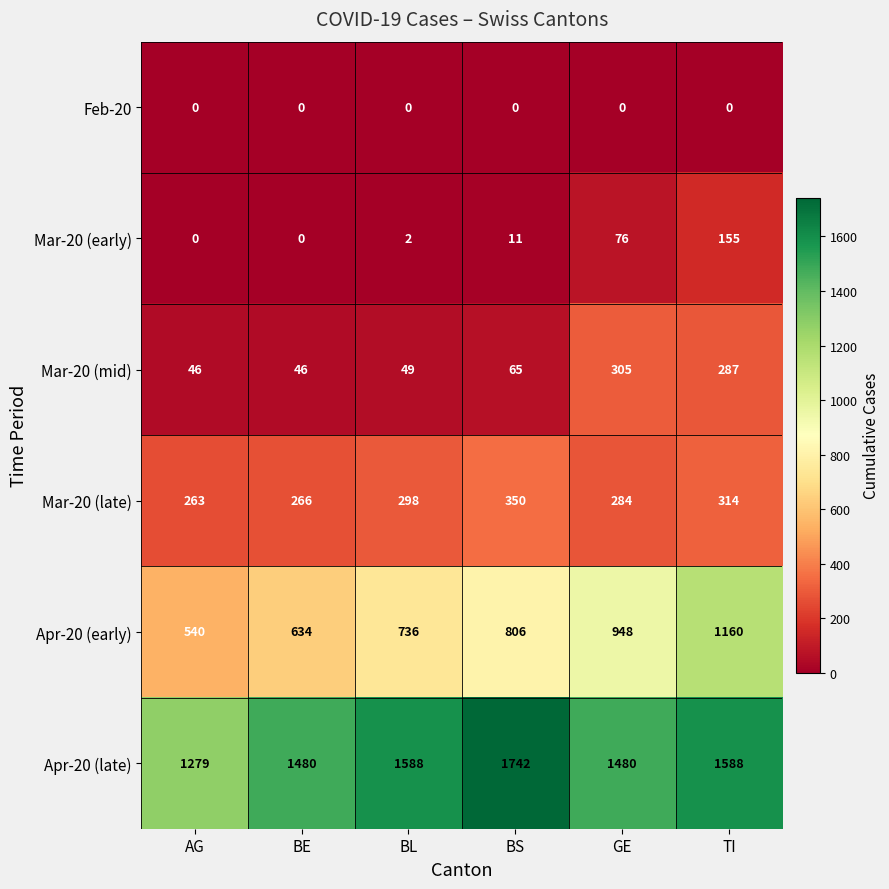

How many Apr-20 (early) values are between 634 and 948?

4